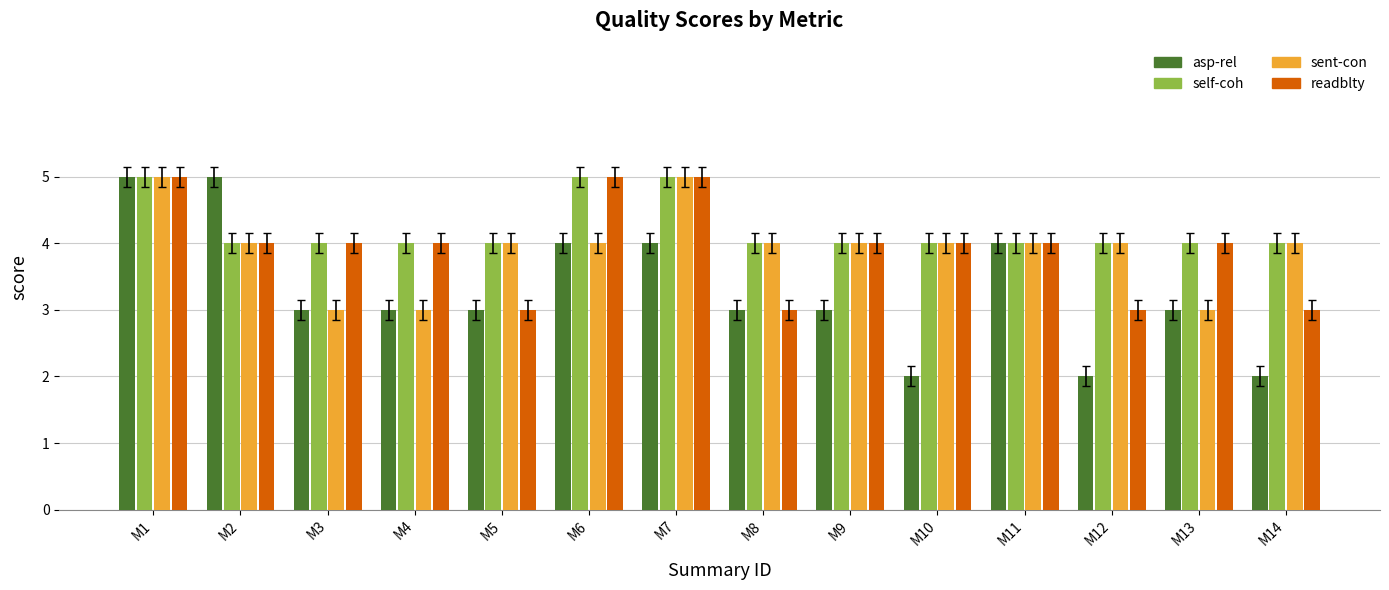

What is the difference between the maximum and minimum values in the self-coh series?

1